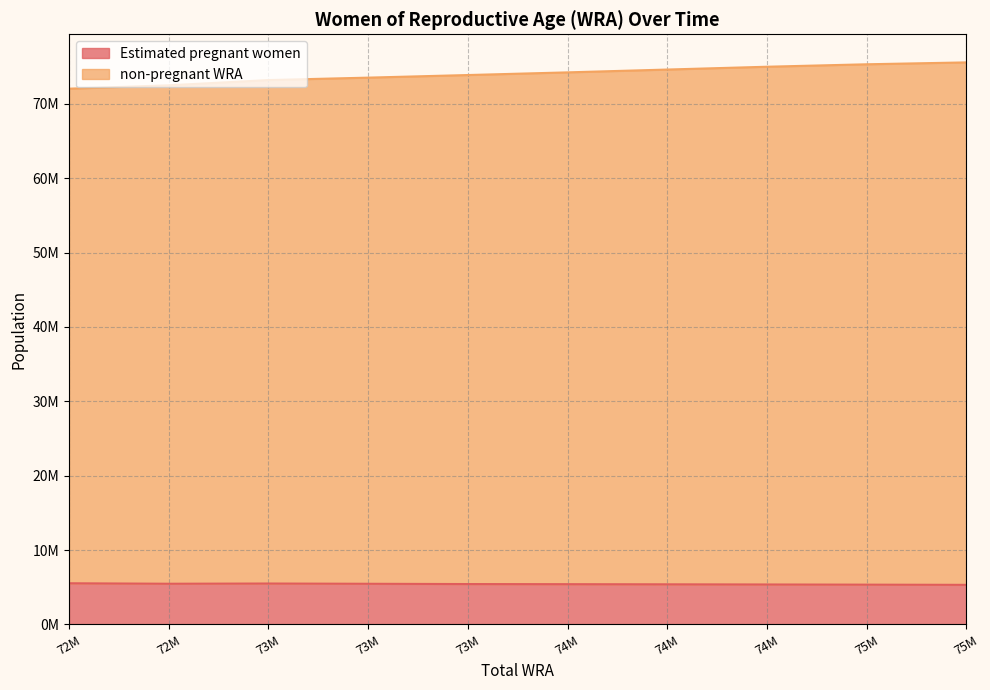

Does the chart display data point markers on the line(s)?

No